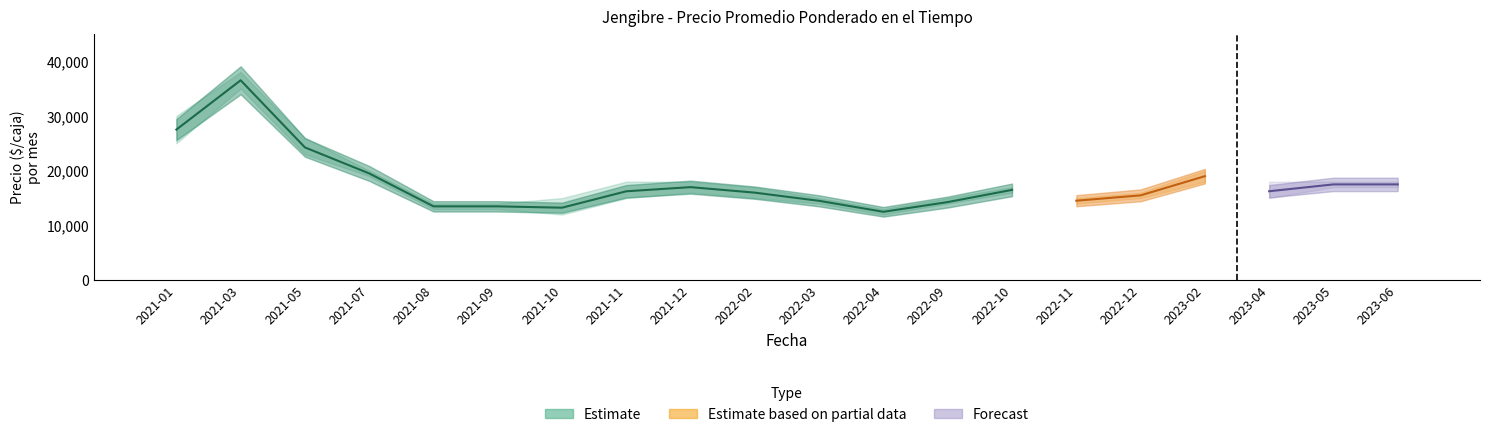

Which category has the lowest value in the Precio promedio ponderado series?

2022-04